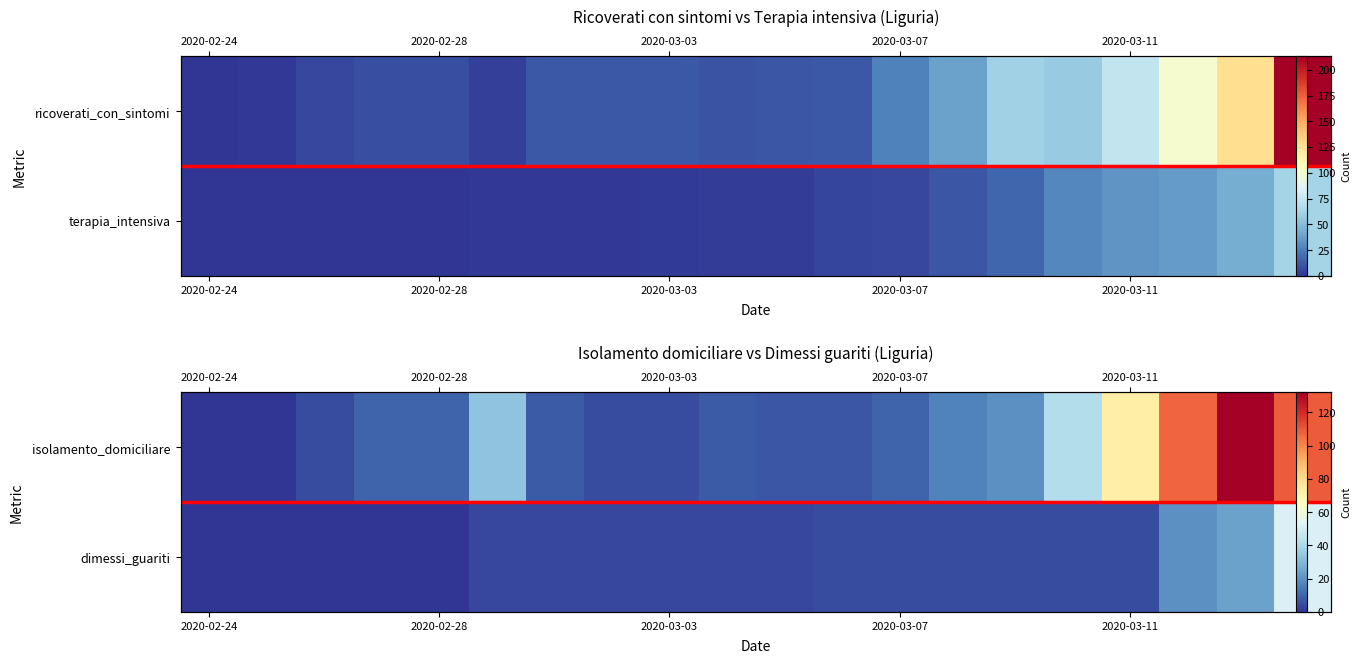

What is the highest value of the isolamento_domiciliare series?

132